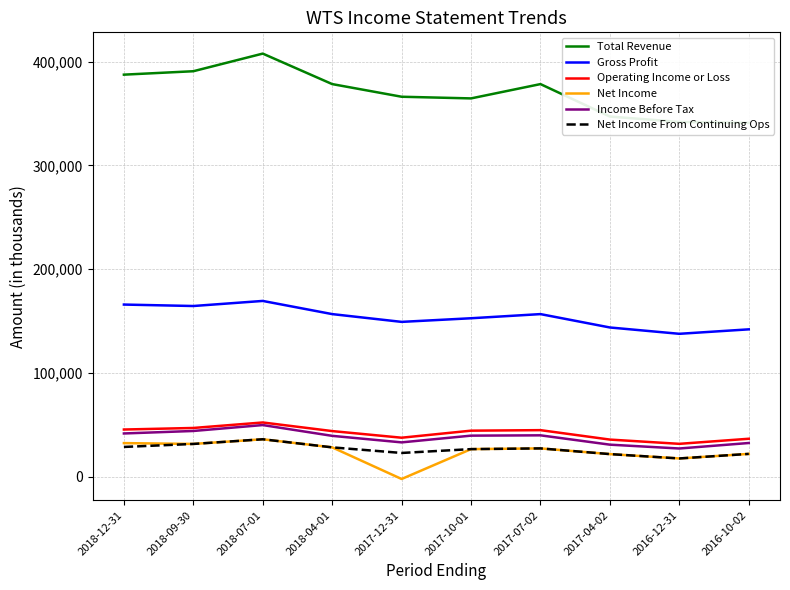

Reading left to right, extract all data points from this chart.

Total Revenue: 387600	390900	407900	378500	366300	364700	378500	347200	342000	341100
Gross Profit: 165900	164500	169400	156700	149200	152700	156700	143800	137700	142000
Operating Income or Loss: 45400	46900	52200	43900	37500	44300	44800	35700	31600	36500
Net Income: 32300	31500	36000	28200	-2300	26500	27200	21700	17500	21900
Income Before Tax: 41600	44000	49700	39300	33000	39500	39800	30800	27100	32400
Net Income From Continuing Ops: 28600	31500	36000	28200	22800	26500	27200	21700	17500	21900